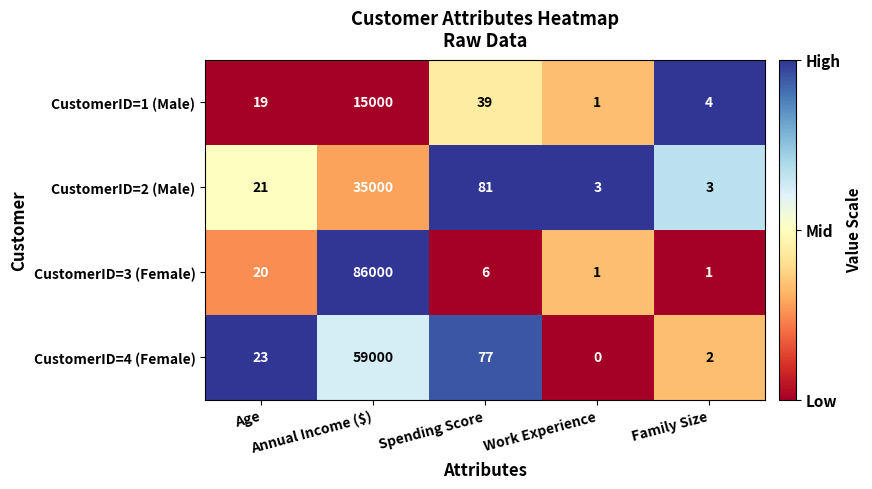

What is the sum of all CustomerID=4 (Female) values?

59102